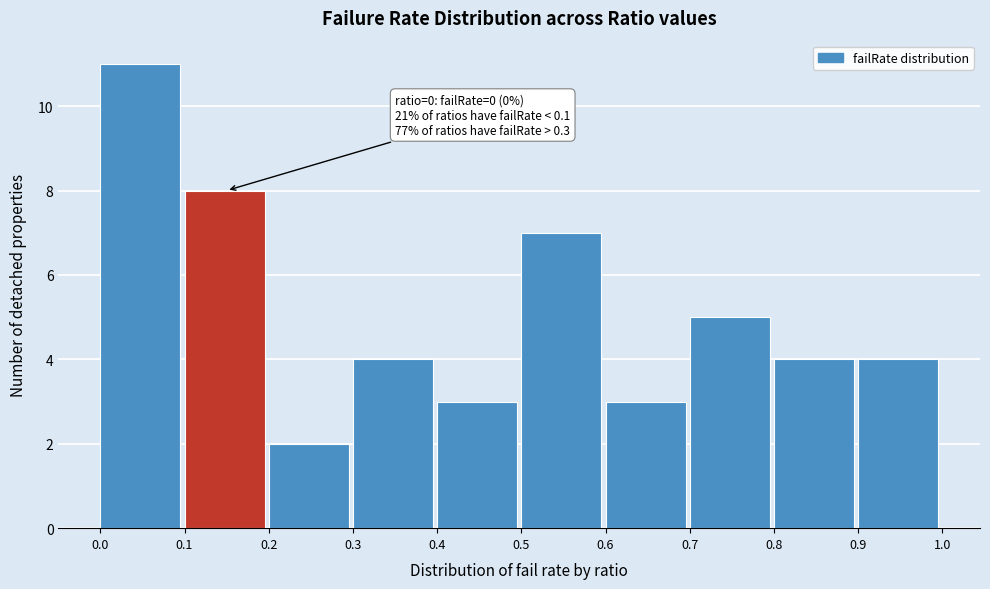

Which range on the x-axis has the tallest bar?

0.0 to 0.1